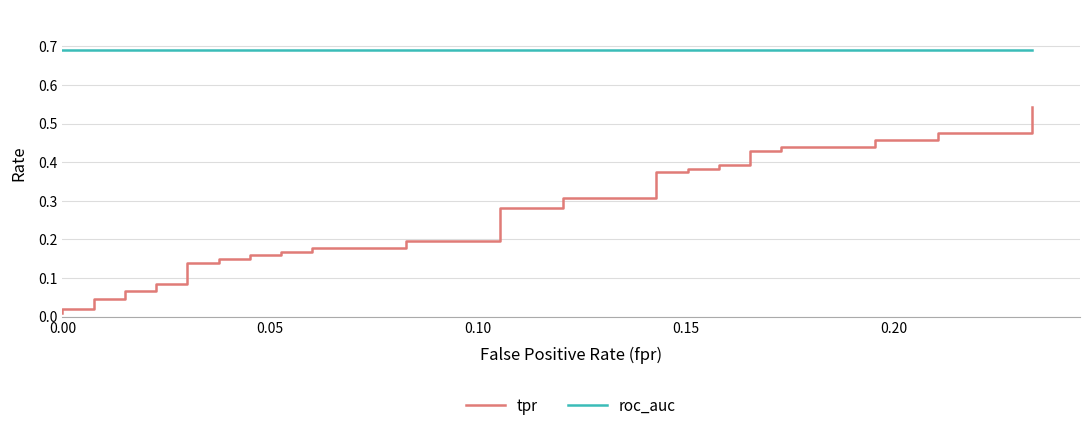

What is the difference between the maximum and minimum values in the tpr series?

0.5